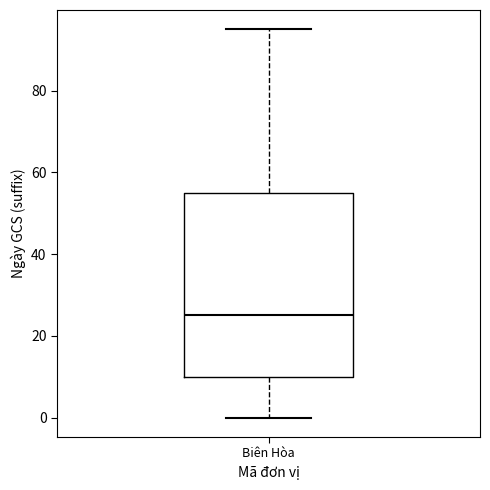

Transcribe this box plot: give where the median line is, the range the box spans, and where the two whiskers end, as read against the y-axis. The values are not printed on the chart, so give them approximately, as read against the axis.

median 26, box 10 to 56, whiskers 0 to 96